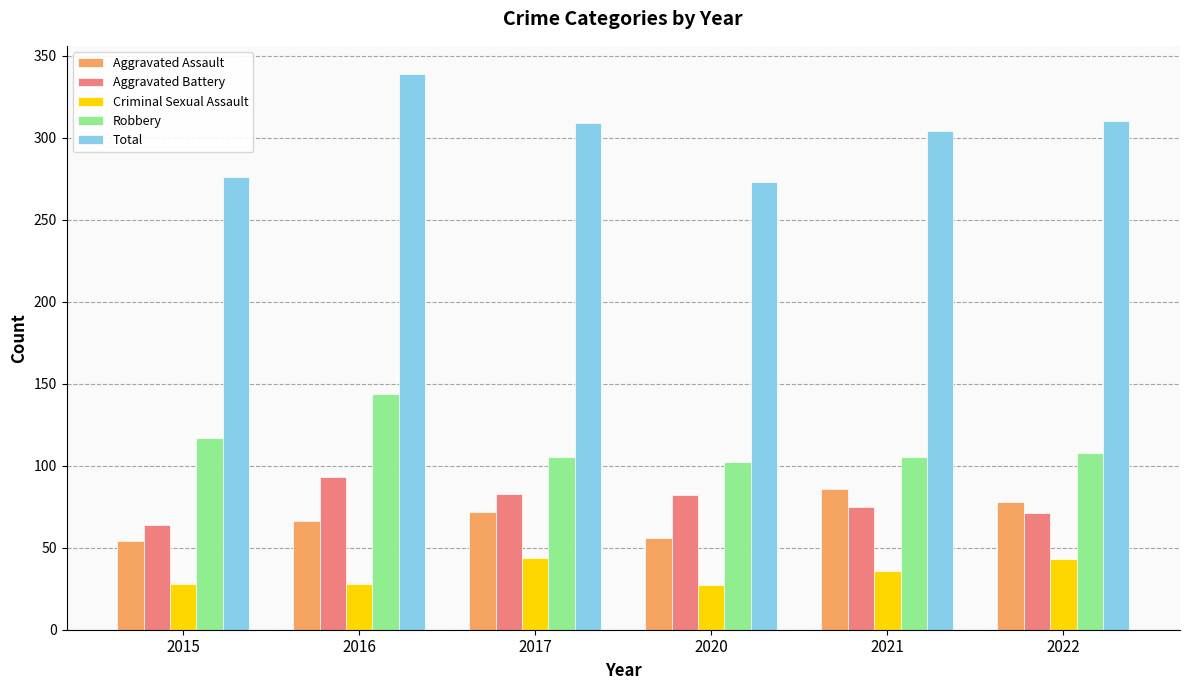

What is the average value of the Aggravated Assault series?

69